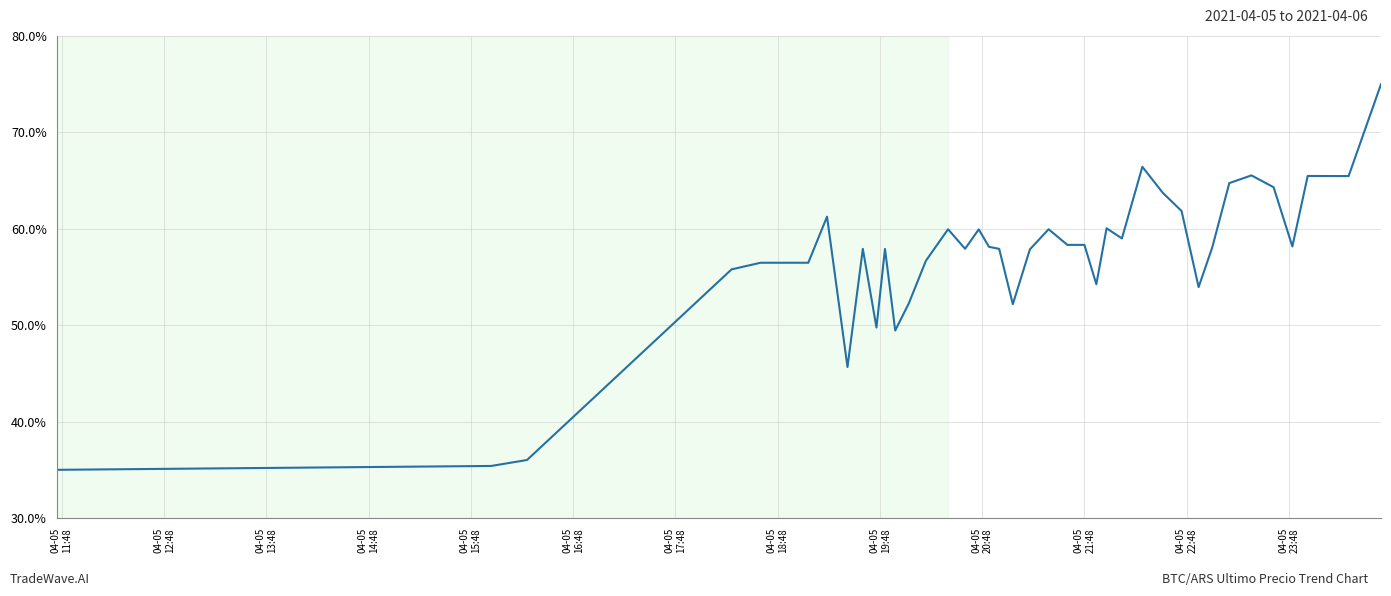

What is the difference between the maximum and minimum values?

40.0